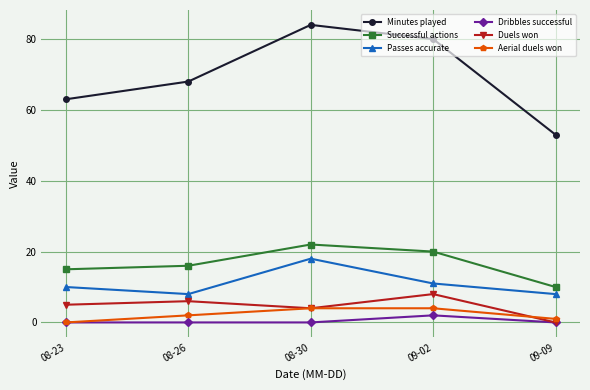

What is the lowest value of the Passes accurate series?

8